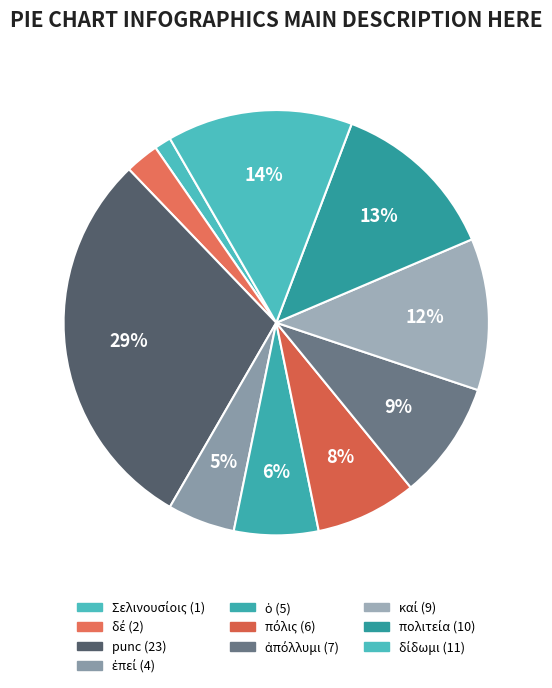

Which category has the smallest portion of the pie?

Σελινουσίοις